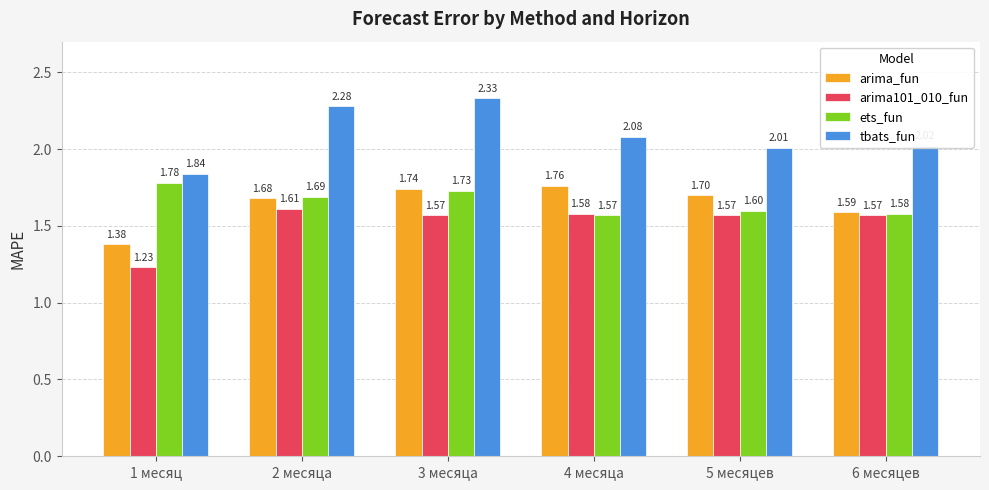

What is the label of the 1st bar from the left?

1 месяц